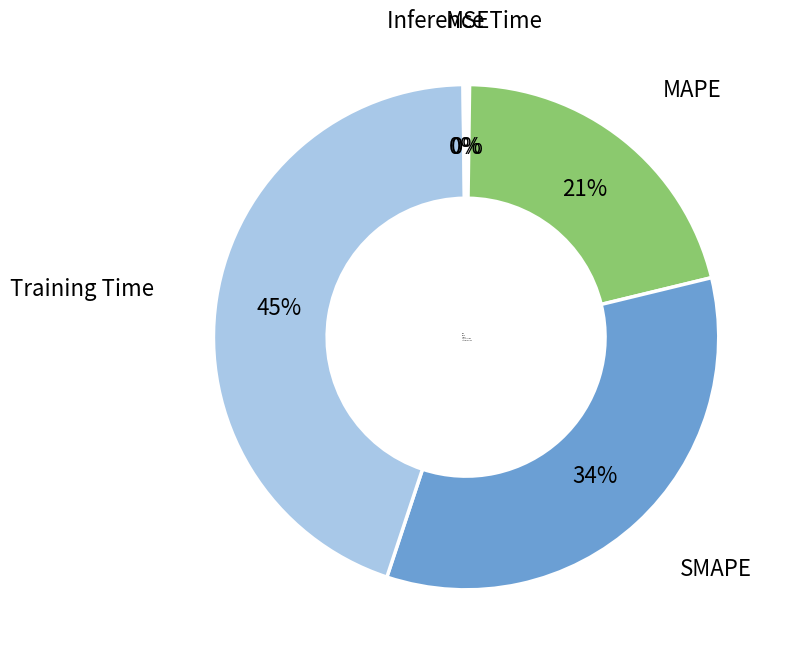

Which category has the biggest portion of the pie?

Training Time